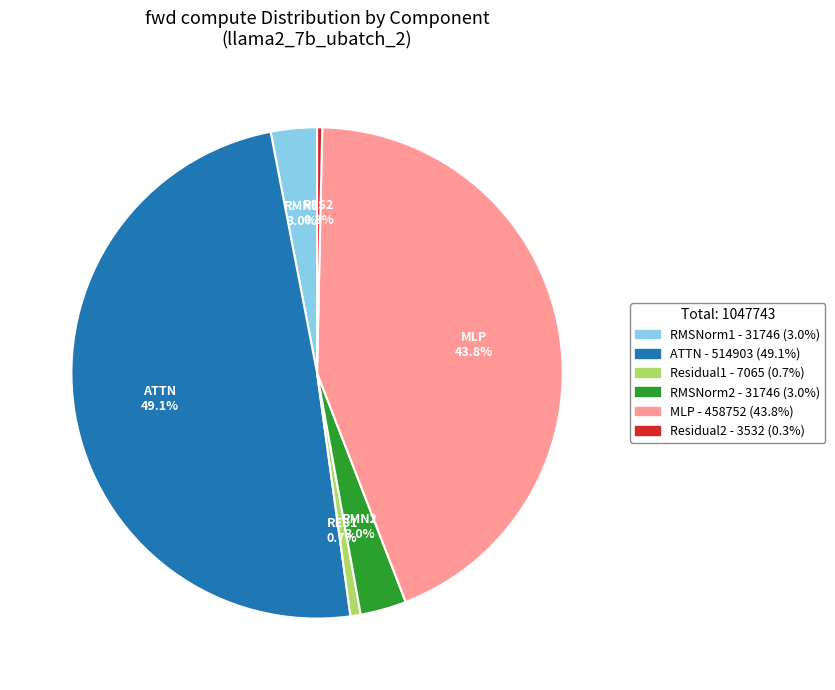

Is there a majority slice in this chart?

No